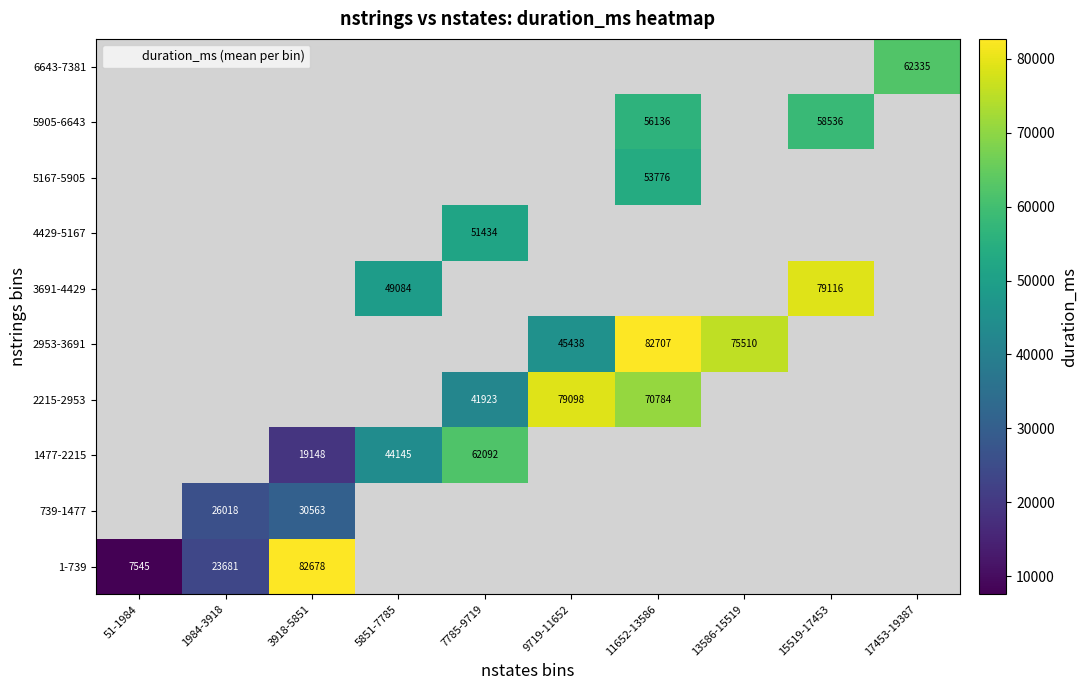

Which has a higher value, 15519-17453 or 11652-13586?

11652-13586